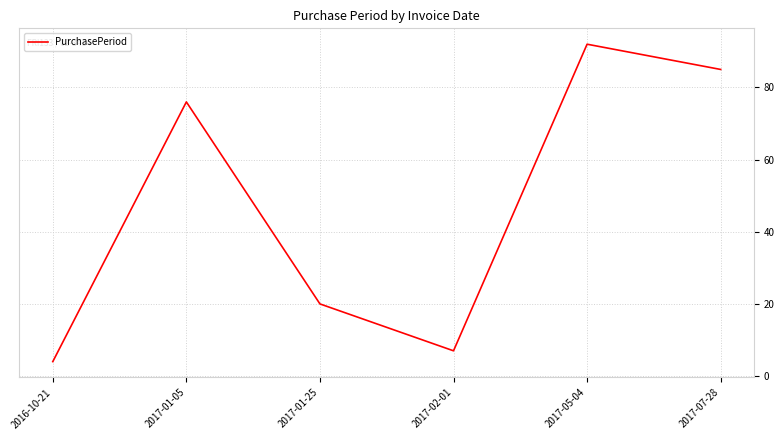

Reading left to right, list all the values displayed in this chart.

2016-10-21=4	2017-01-05=76	2017-01-25=20	2017-02-01=7	2017-05-04=92	2017-07-28=85